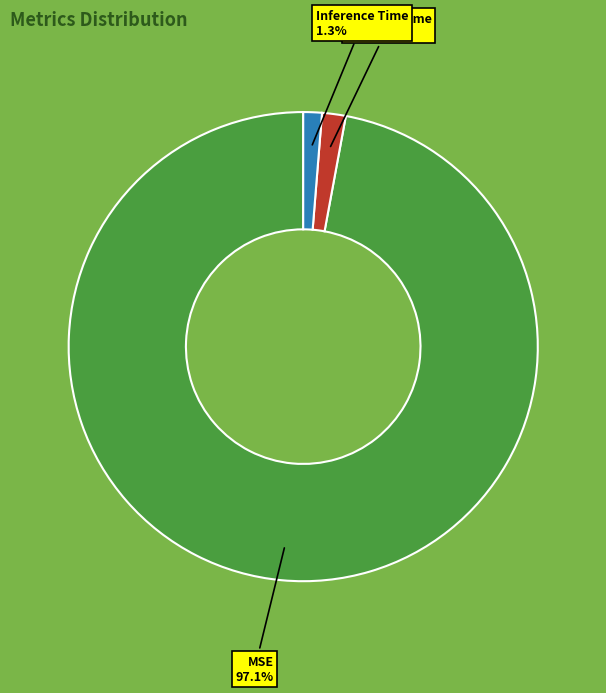

Is there any slice that represents more than half of the pie?

Yes